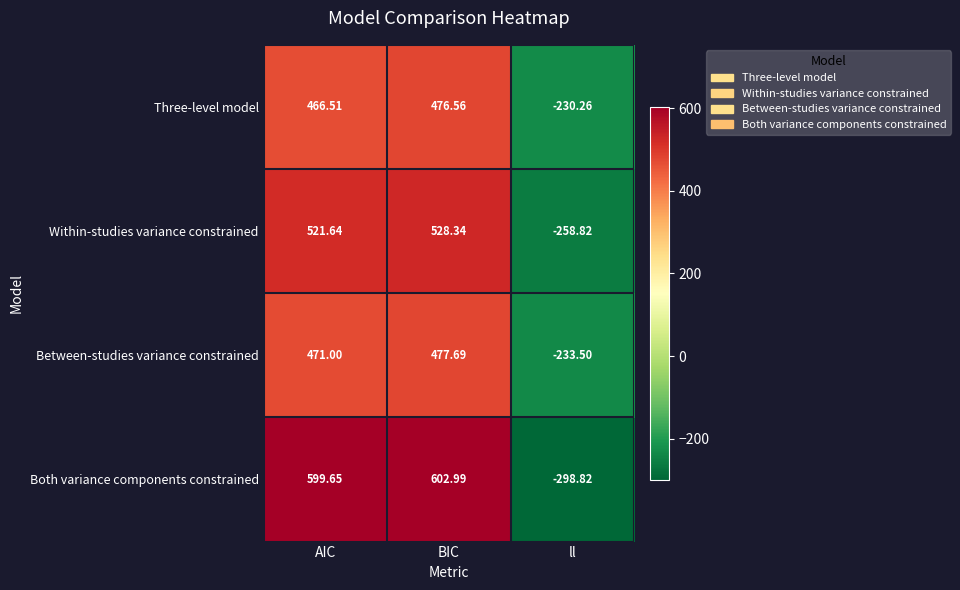

List the series in order of their peak value, lowest first.

Three-level model, Between-studies variance constrained, Within-studies variance constrained, Both variance components constrained